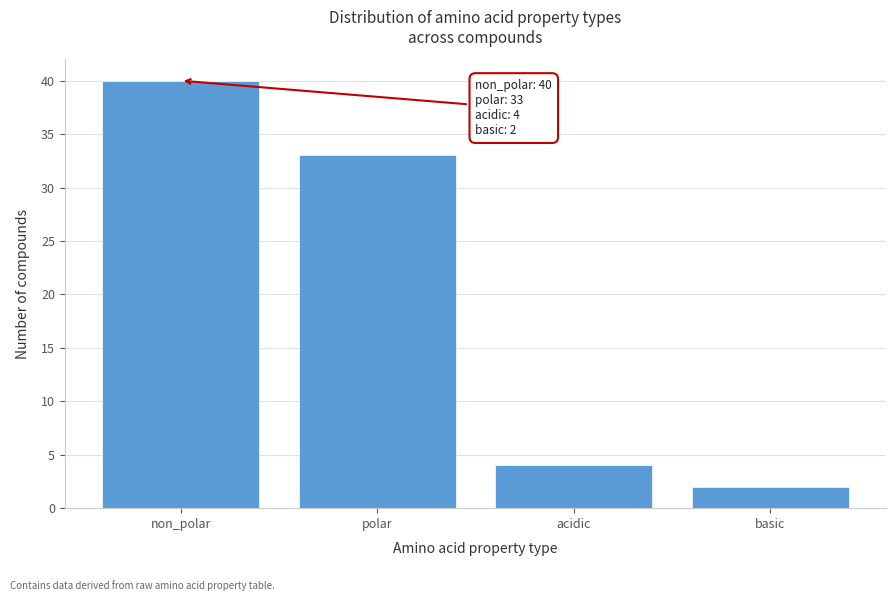

Reading left to right, what are all the values shown in this chart?

40	33	4	2